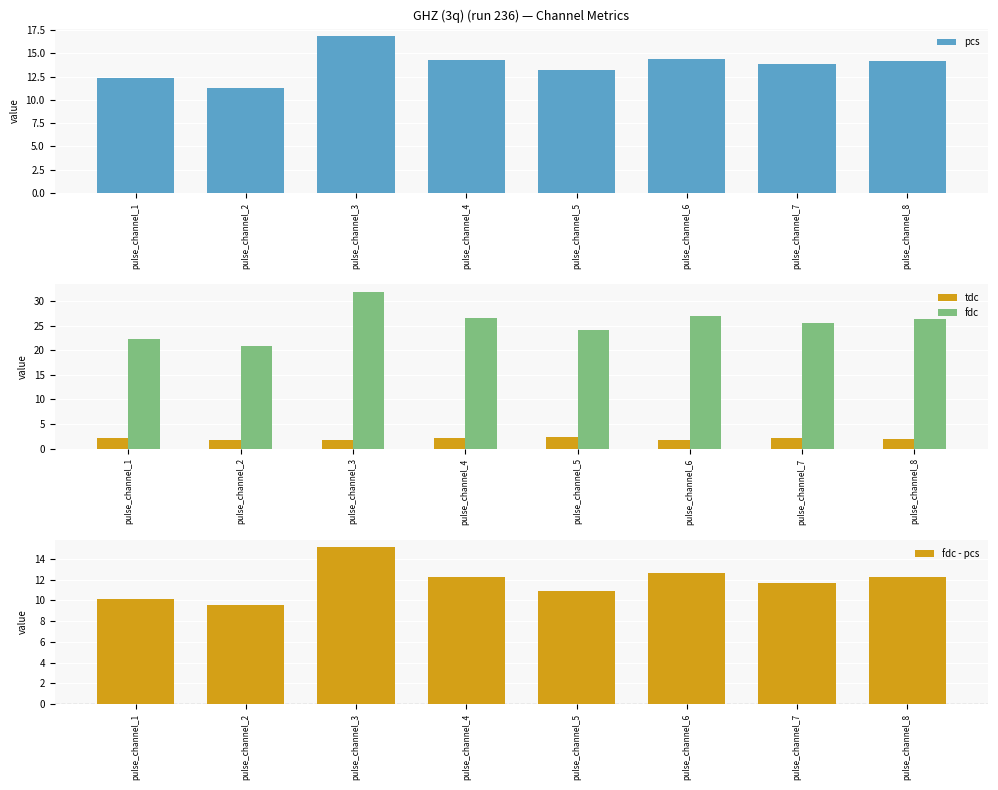

The fdc series shows 26.4 at pulse_channel_8. True or false?

True